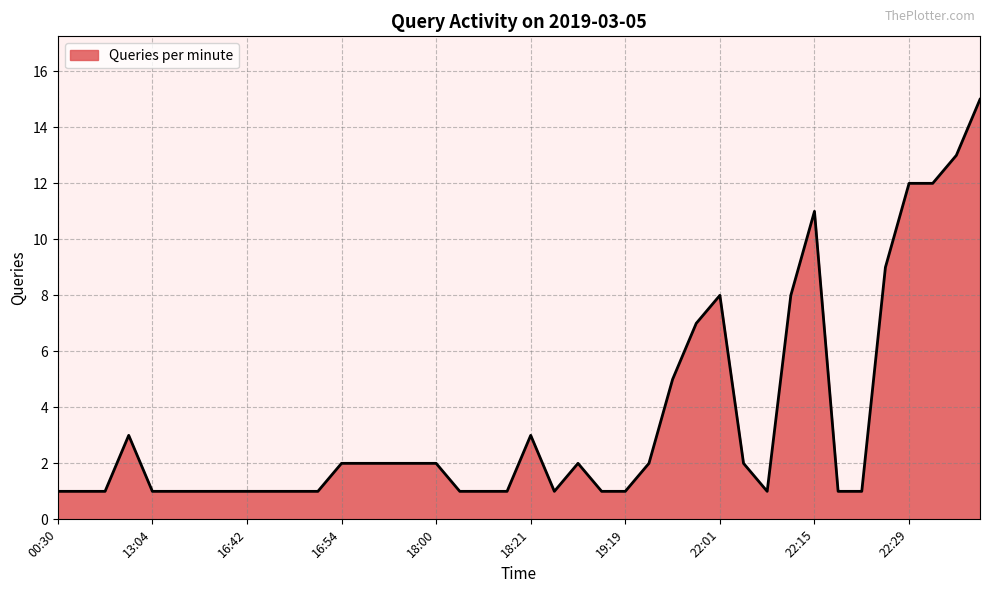

What is the difference between the maximum and minimum values?

14